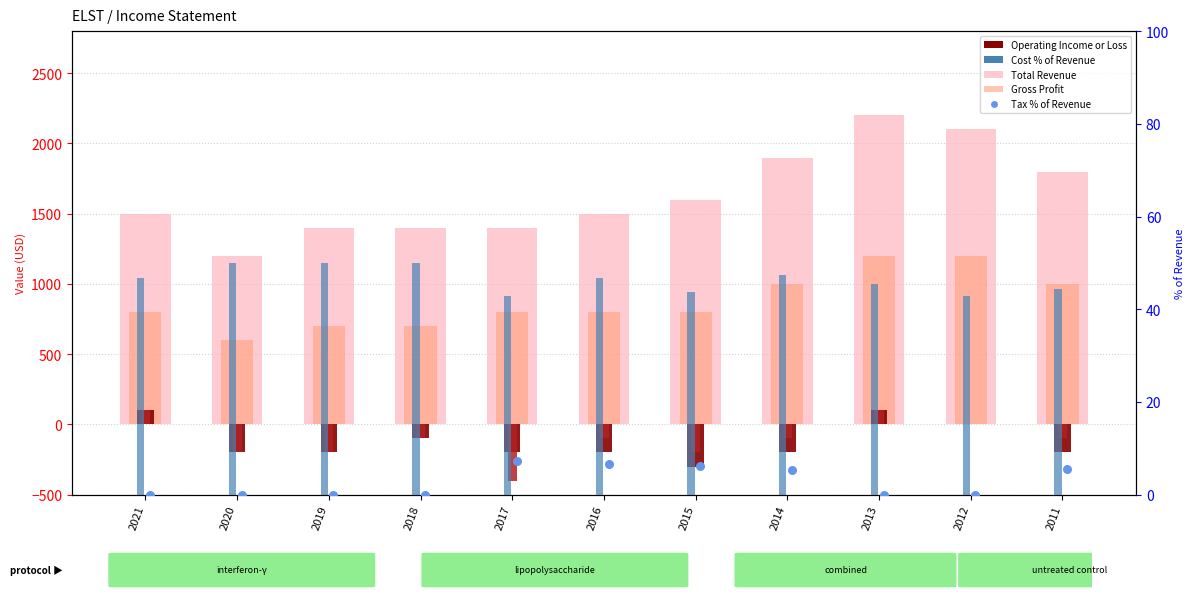

Which series has the largest total across all categories?

Total Revenue